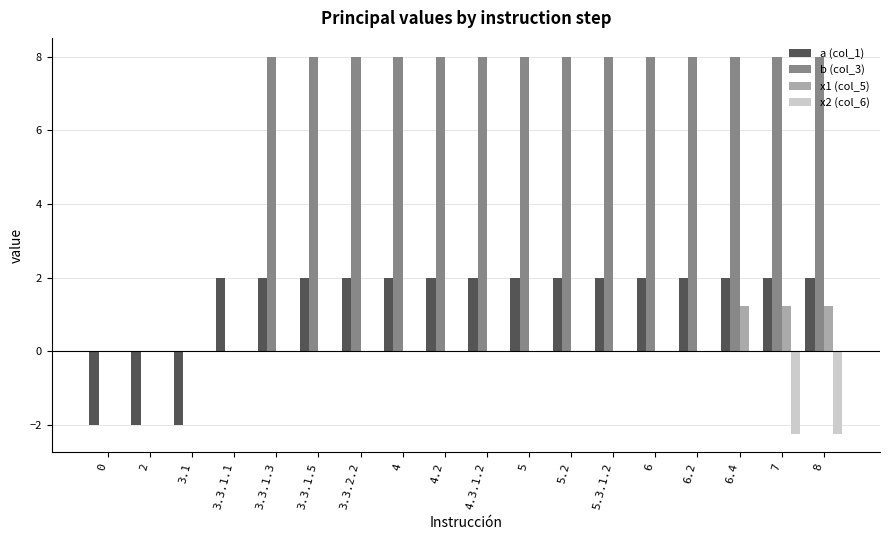

What is the sum of all b (col_3) values?

112.0